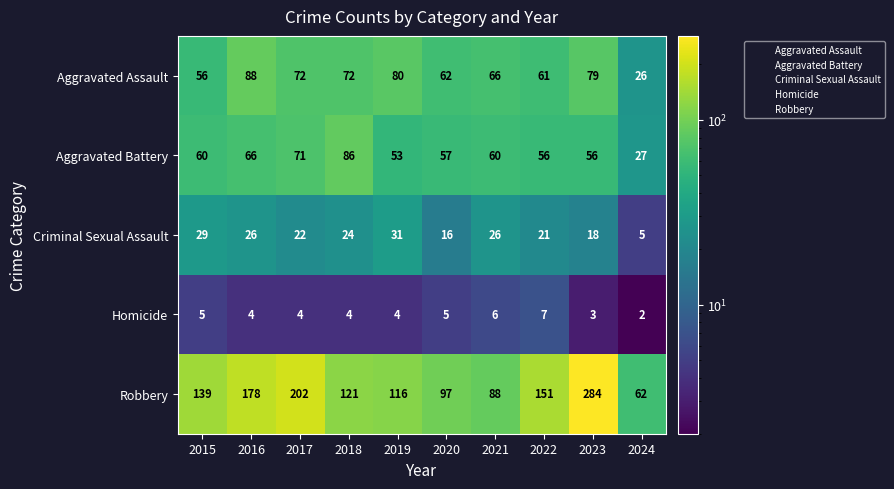

What is the average value of the Aggravated Assault series?

66